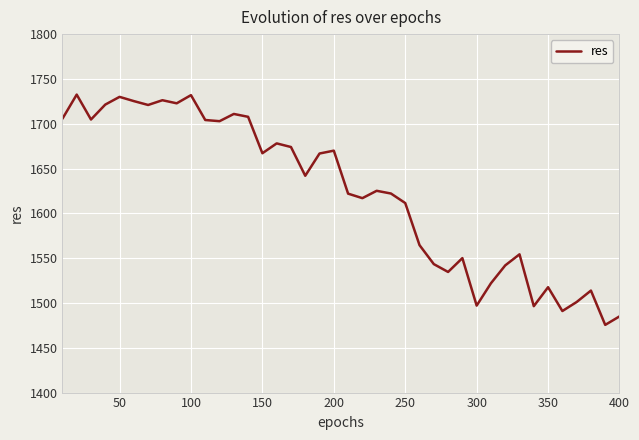

Is this an area chart (filled region under the line)?

No